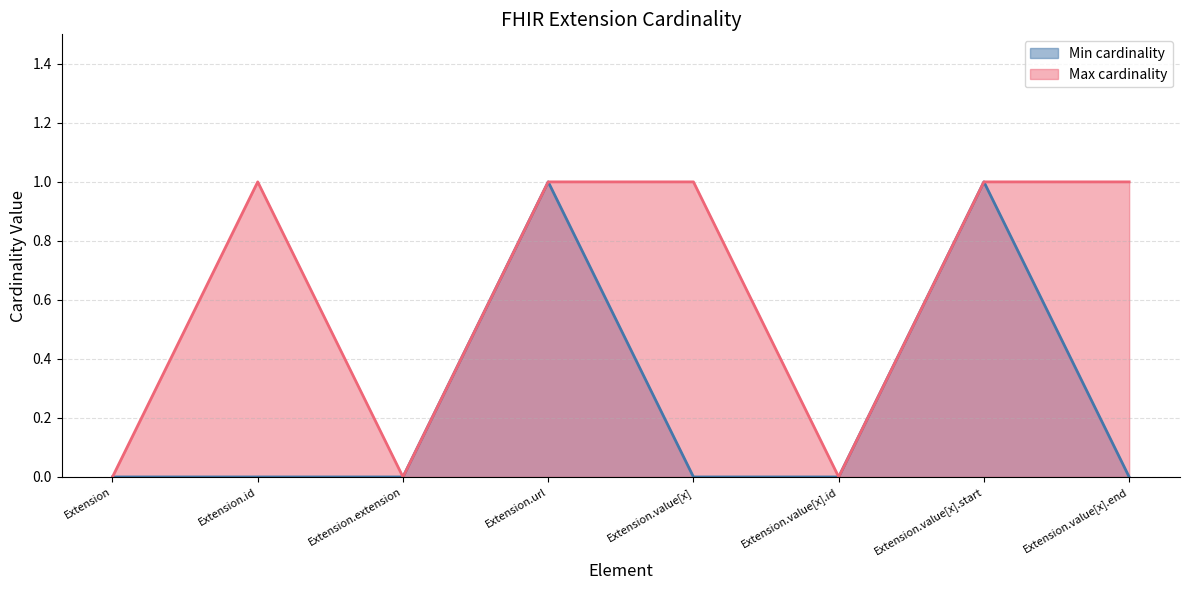

Which has a higher value, Extension or Extension.extension?

Extension